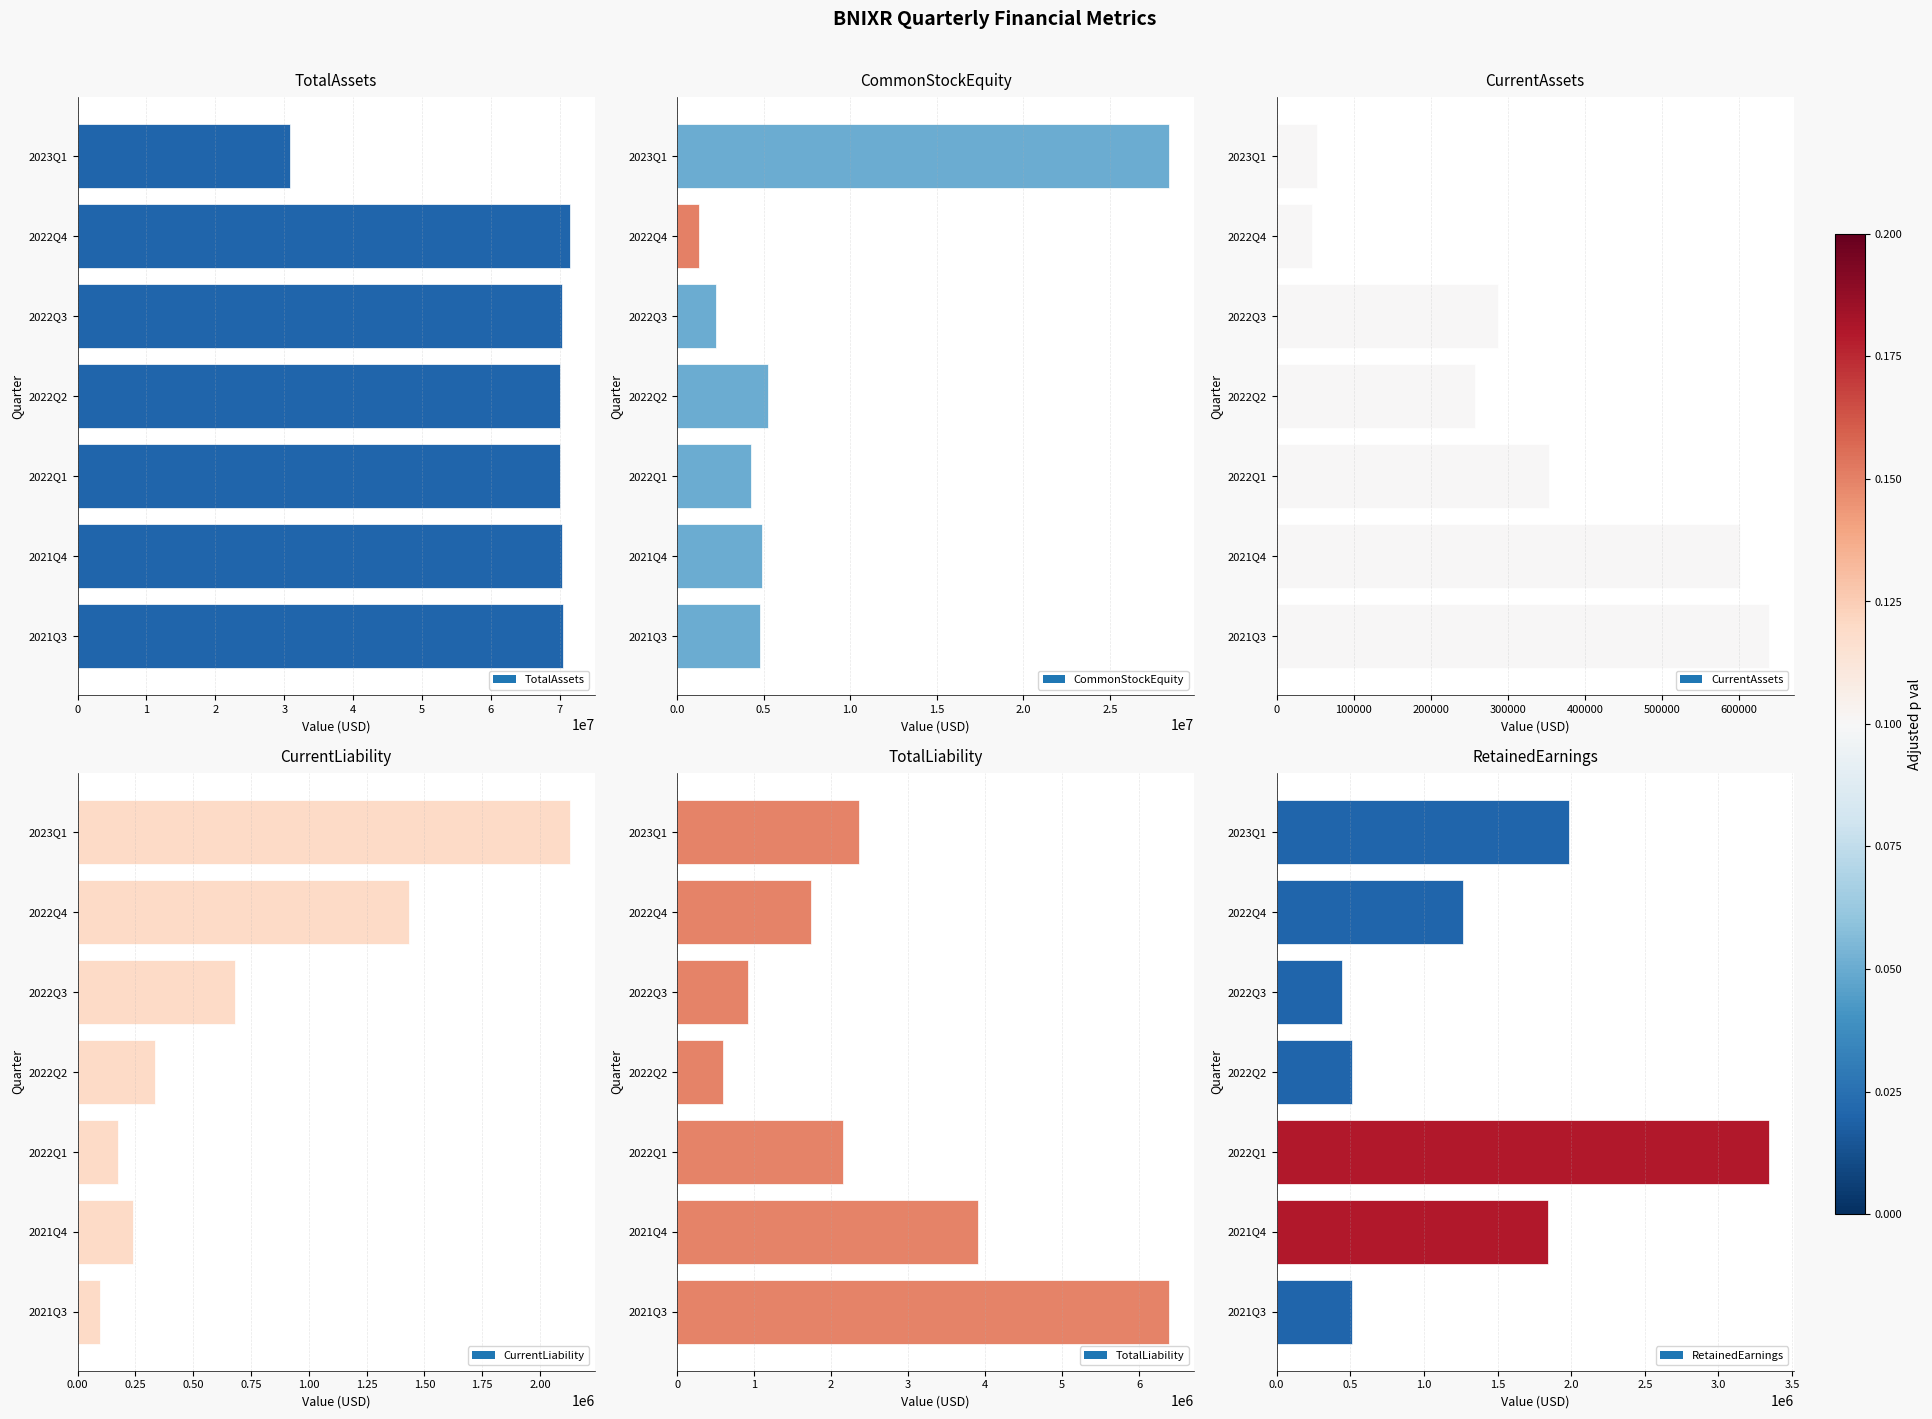

What is the label of the 5th bar from the right?

2022Q1